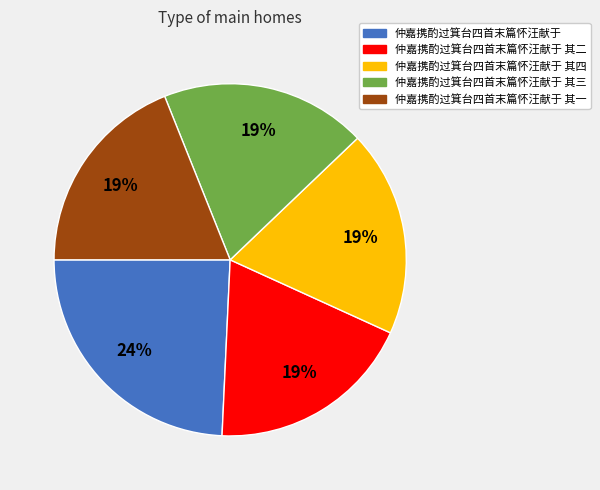

To the nearest percent, what is the difference between the 仲嘉携酌过箕台四首末篇怀汪献于 其四 and 仲嘉携酌过箕台四首末篇怀汪献于 slice percentages?

5%